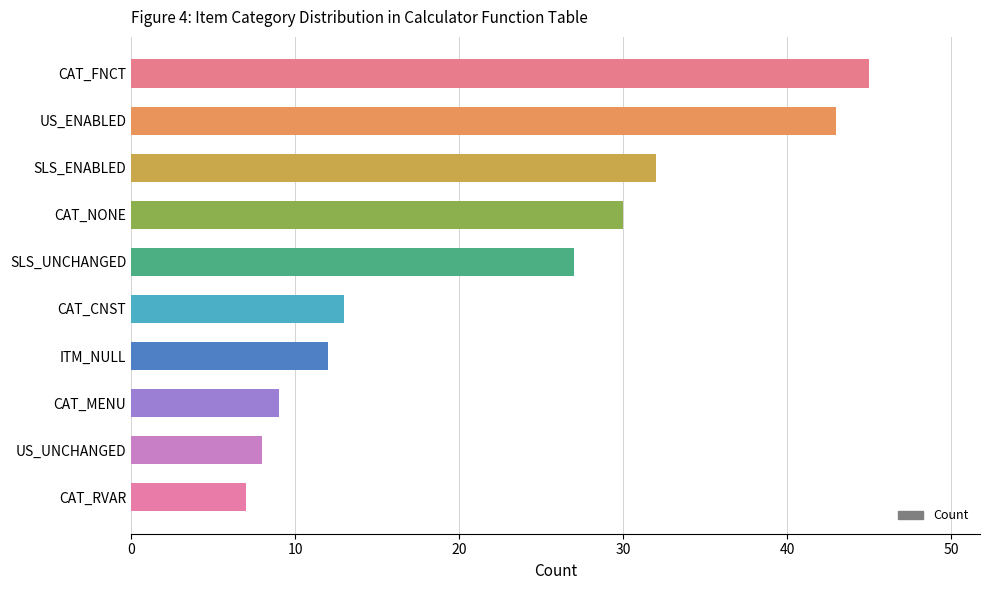

How many values are below 27?

5